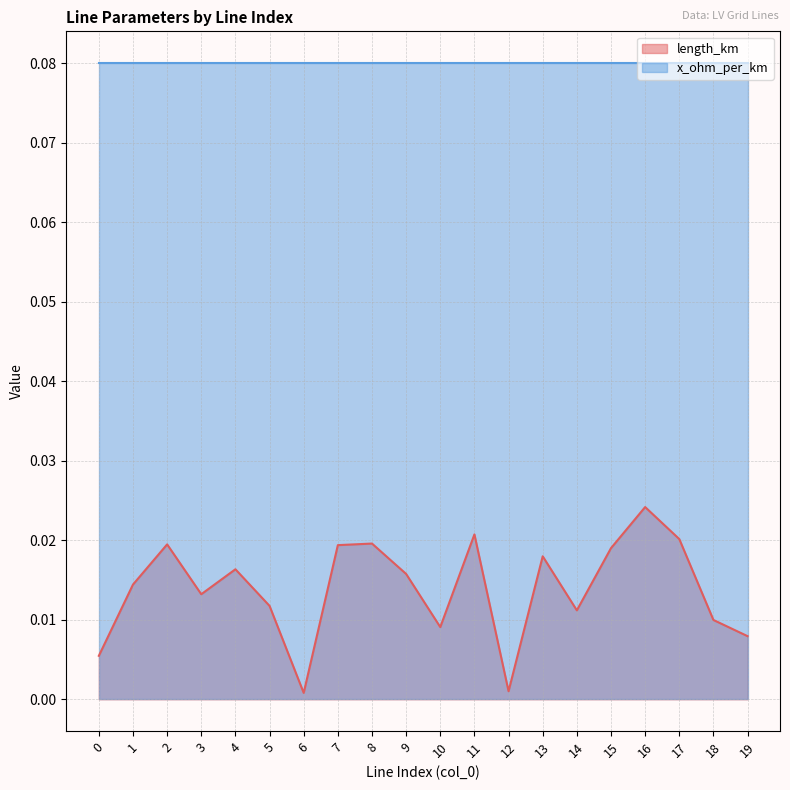

True or false: the data shows 0.0 at 4.

False